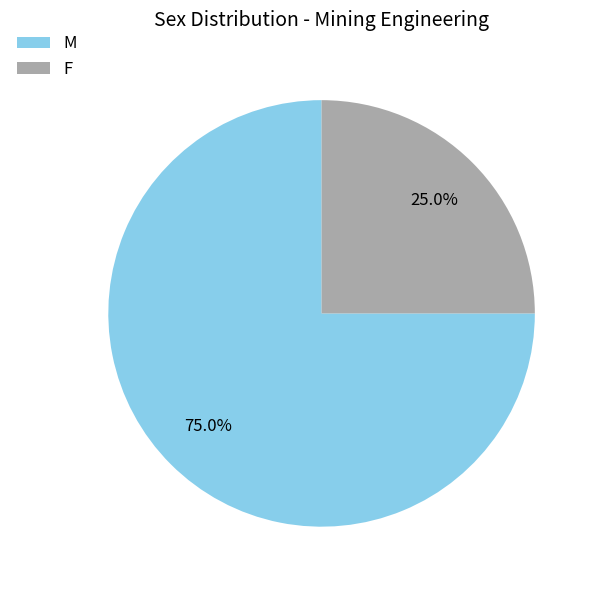

What percentage is the F slice, to the nearest percent?

25%